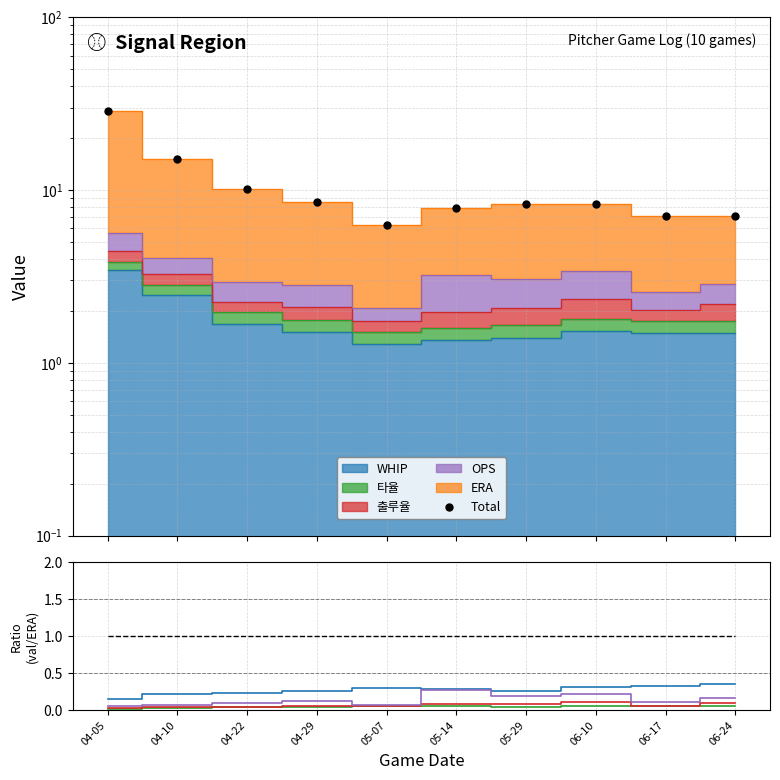

At how many categories does at least one series exceed 12?

2